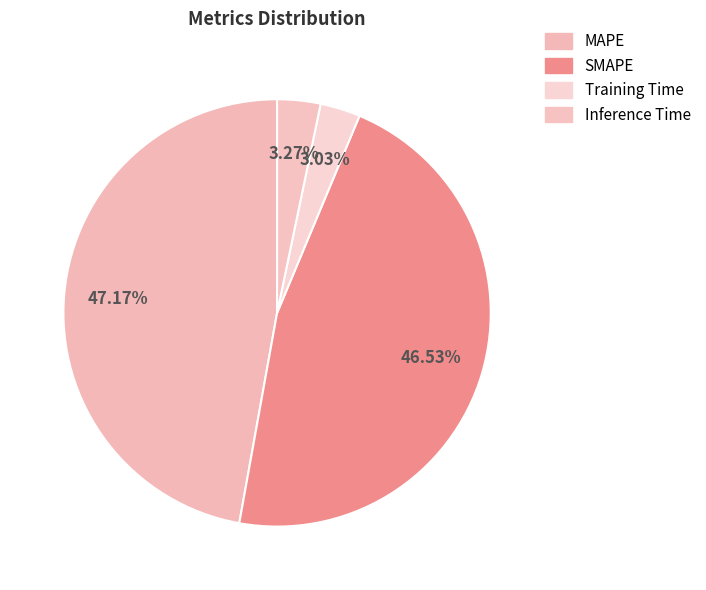

The SMAPE slice represents 47% of the pie. True or false?

True